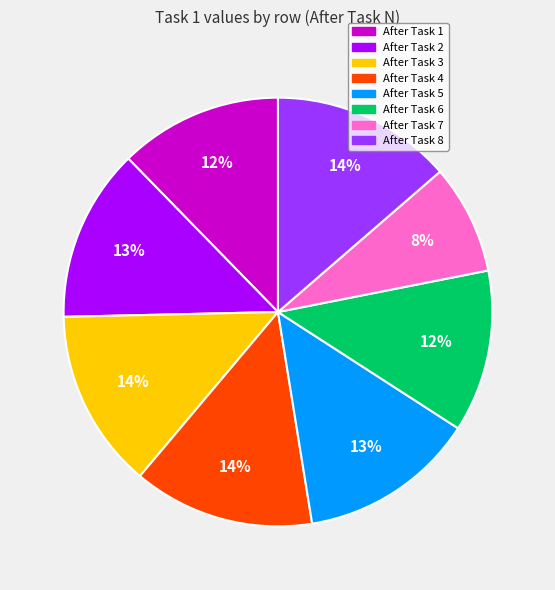

How many slices are in this pie chart?

8